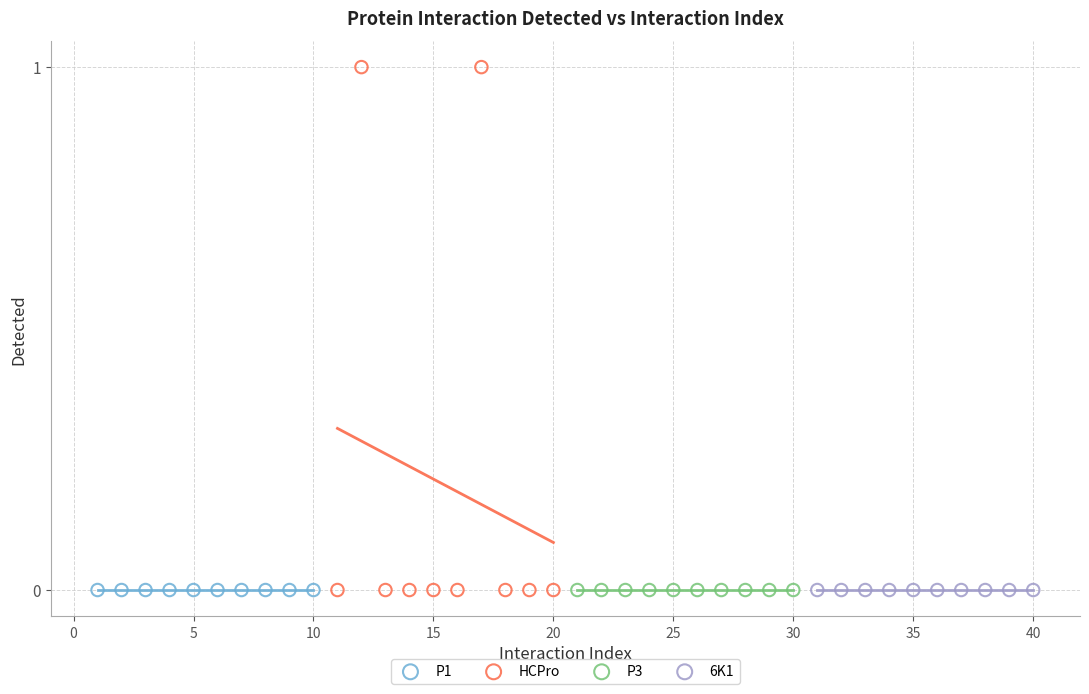

Which series reaches the maximum Y coordinate?

HCPro